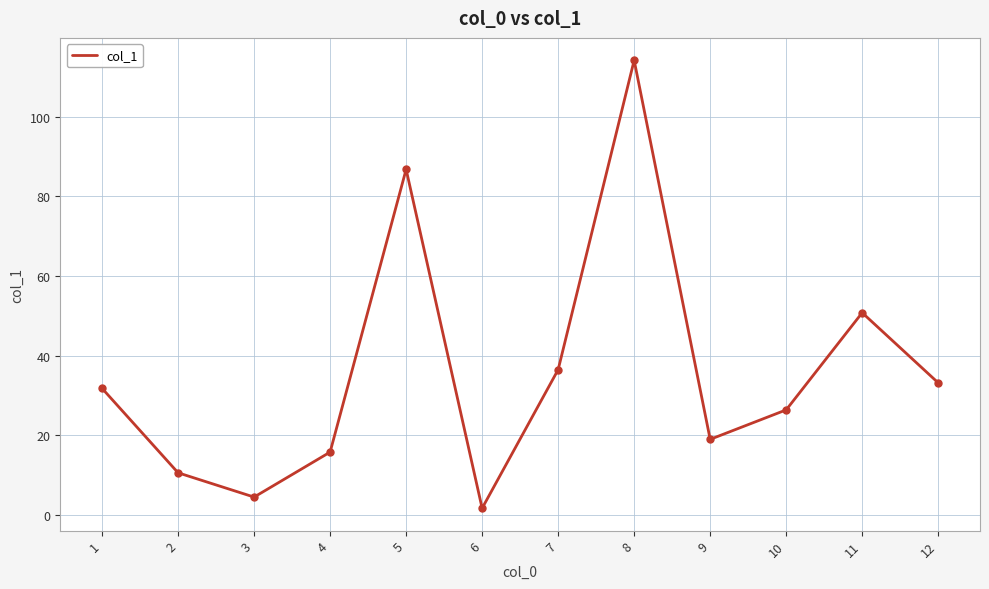

Where is the first local minimum?

3